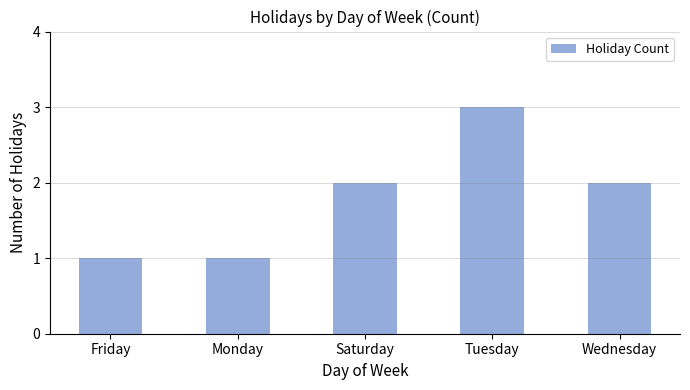

What value does the data have at Wednesday?

2